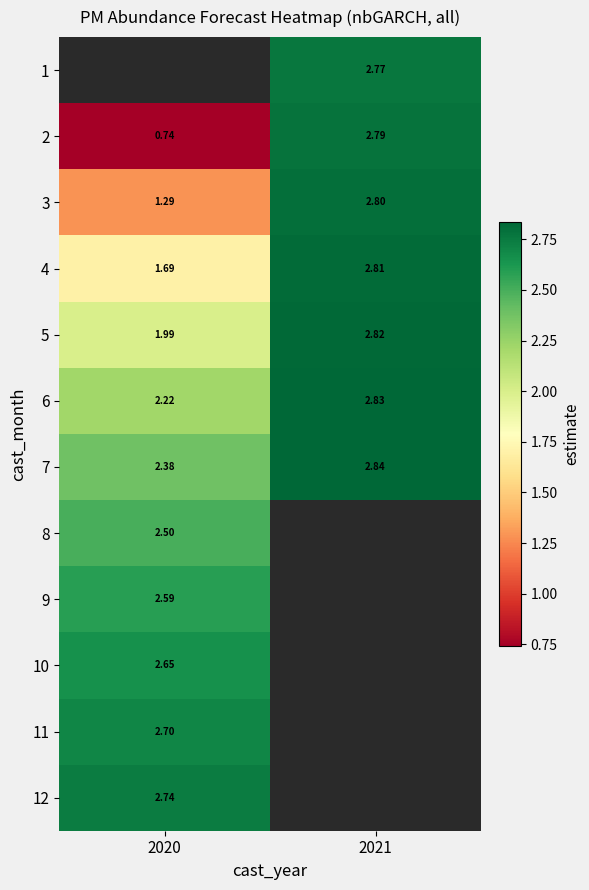

Is the value of 9 at 2020 greater than the value of 7 at 2021?

No